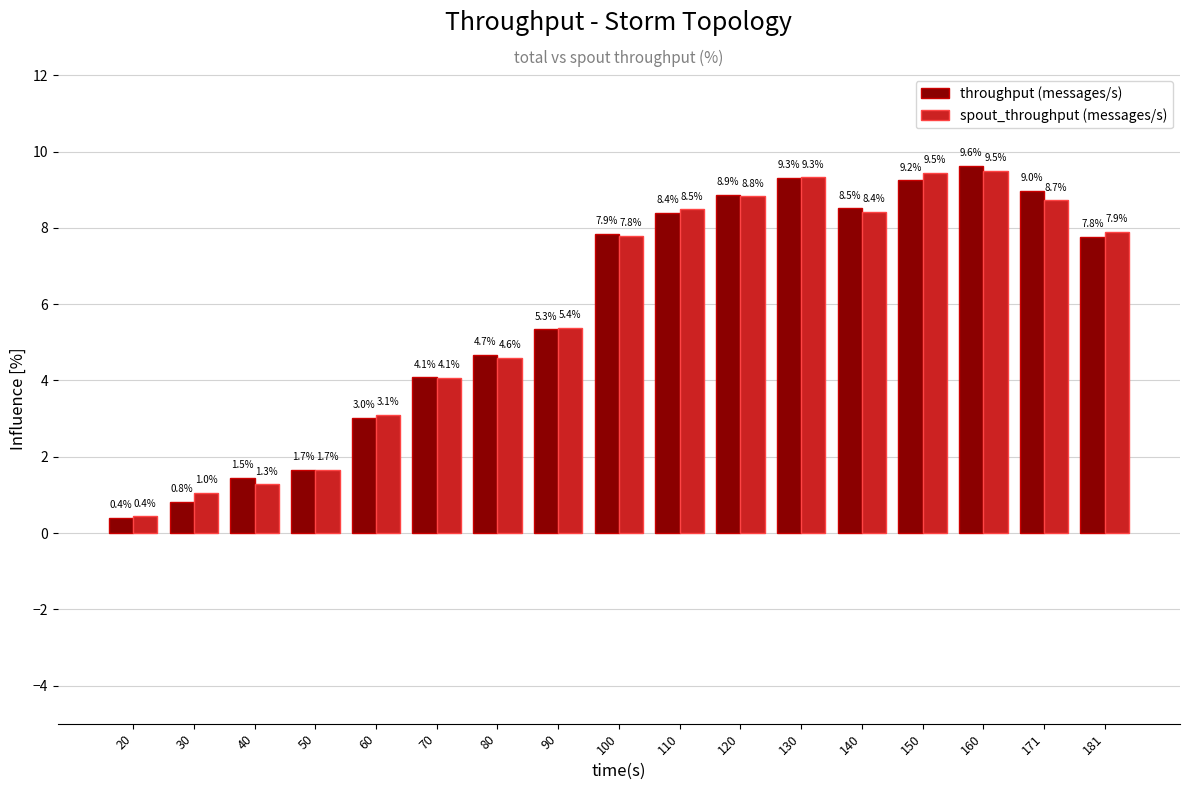

Count the number of data series in this chart.

2